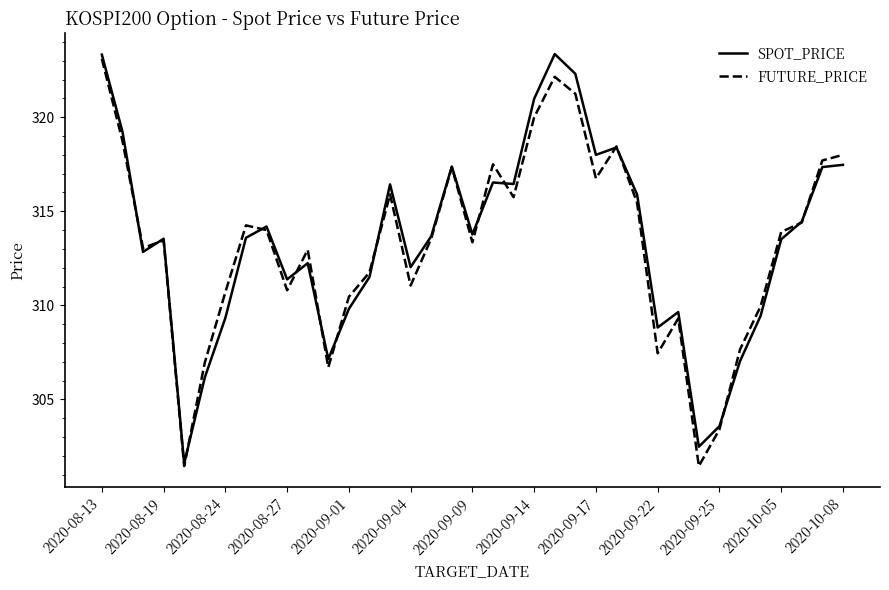

What is the highest value of the SPOT_PRICE series?

323.4